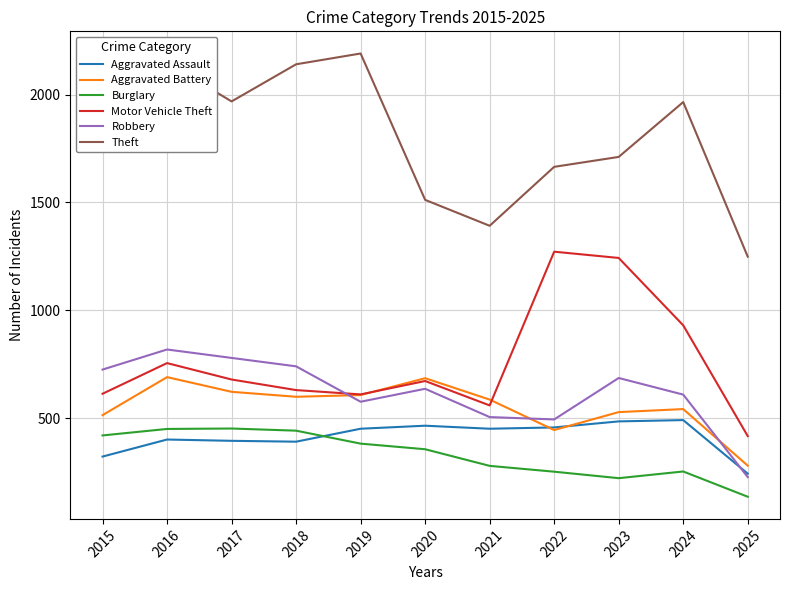

What is the total value across all series at 2021?

3777